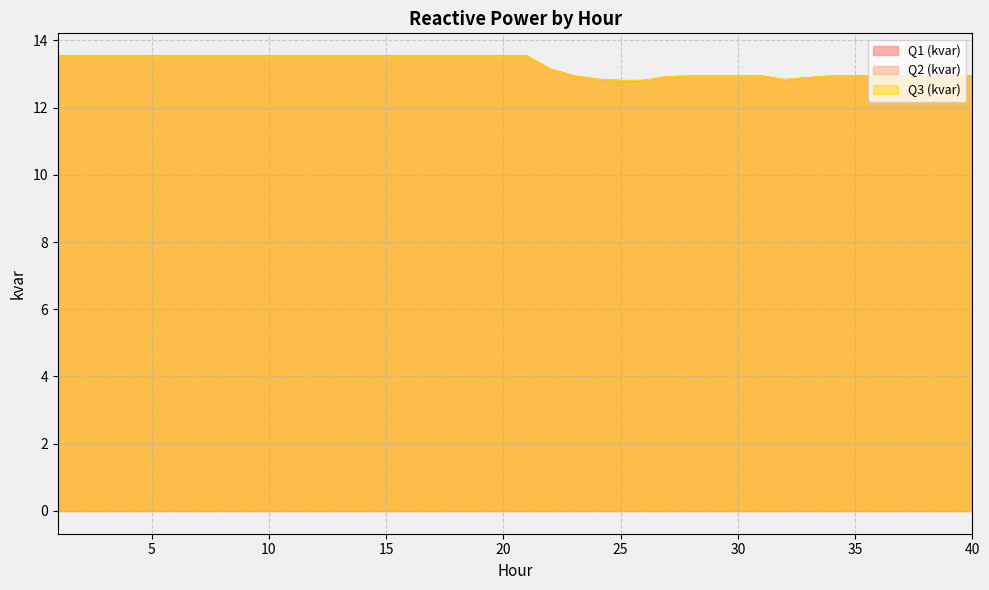

Which has a higher value, 5 or 32?

5